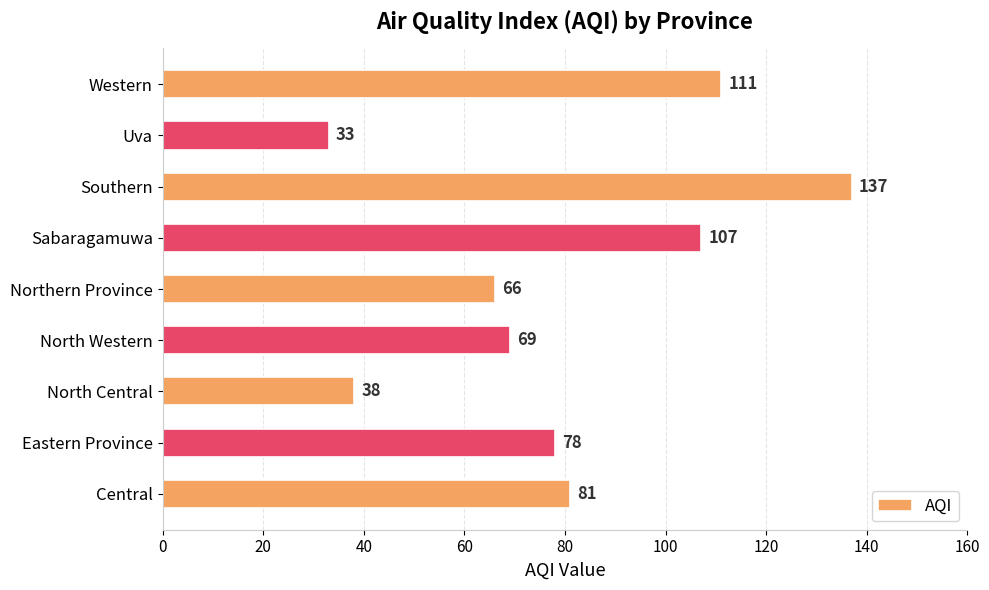

Reading bottom to top, what are all the values shown in this chart?

81	78	38	69	66	107	137	33	111